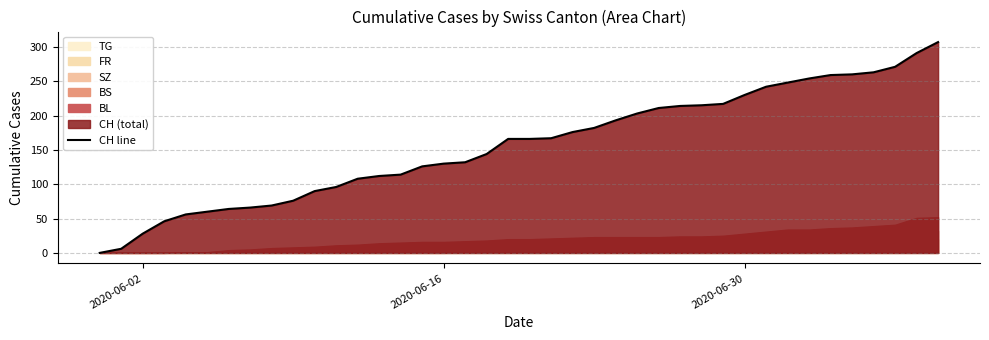

What is the maximum value shown in the chart?

307